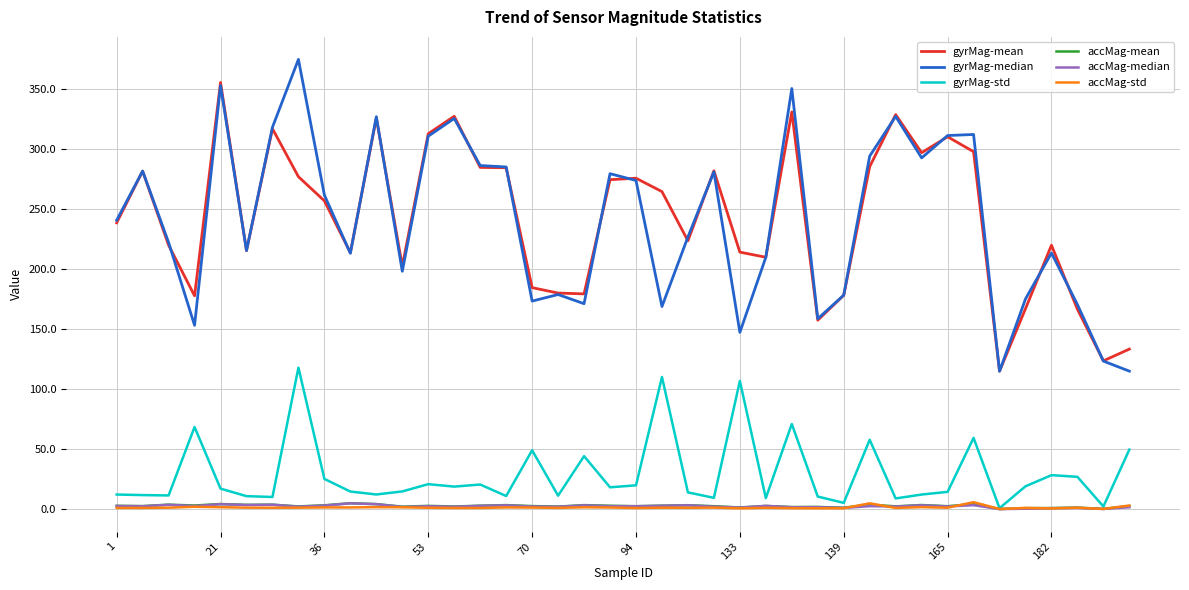

Which series has the widest spread of values?

gyrMag-median